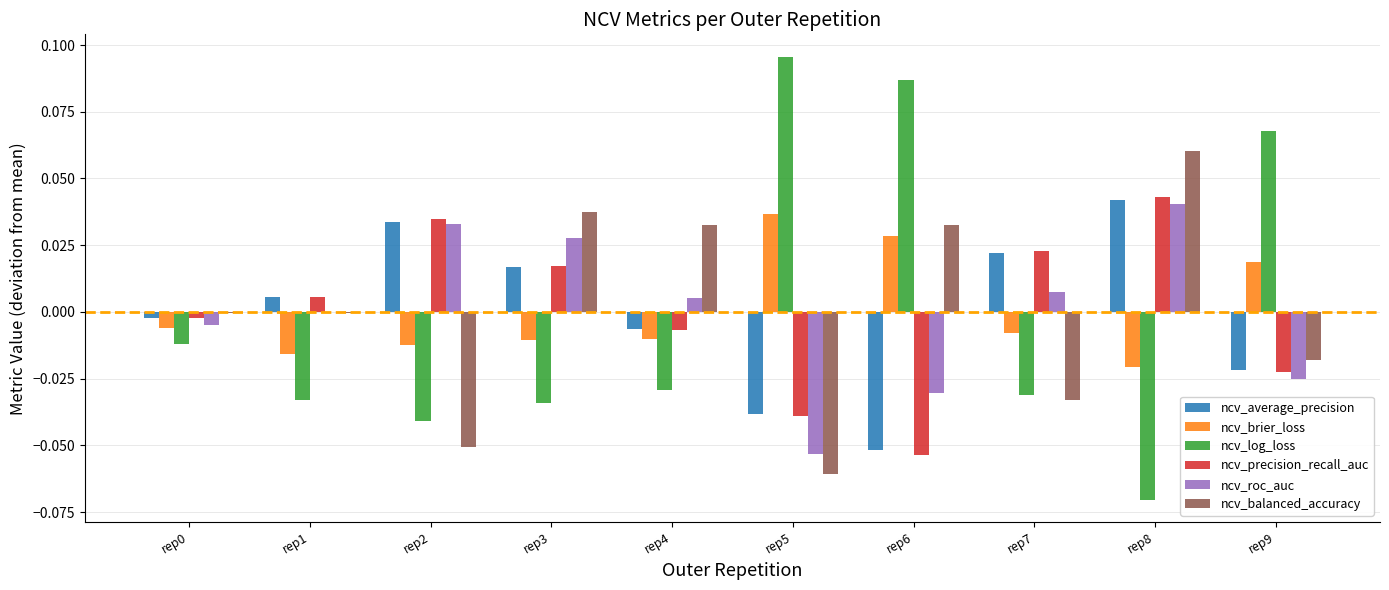

Are the bars grouped side by side (vs. stacked)?

Yes